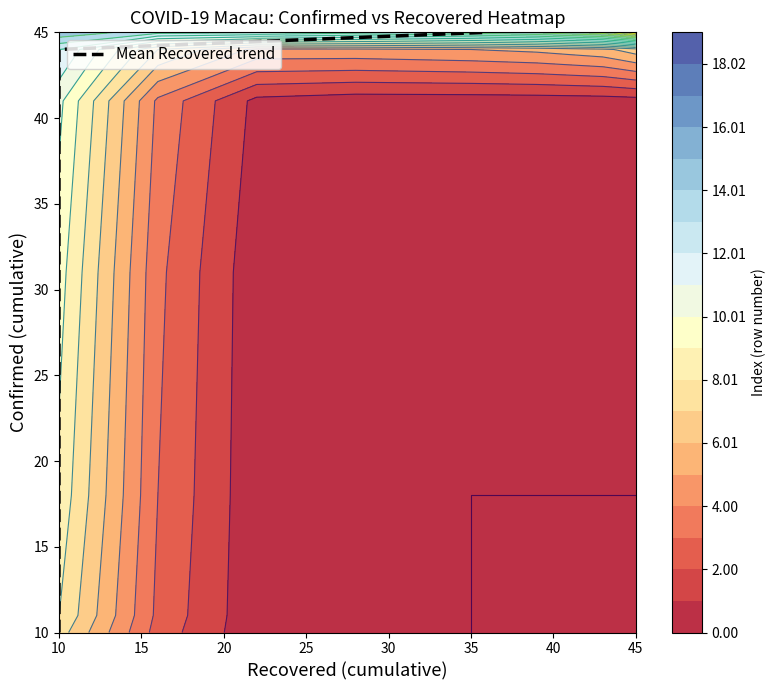

What is the greatest value displayed?

45